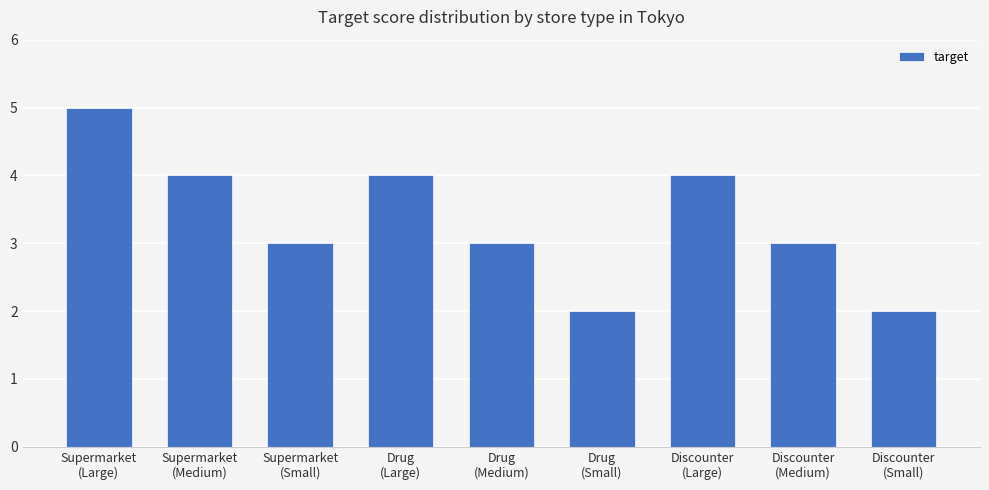

Which label corresponds to the largest value in the chart?

Supermarket
(Large)